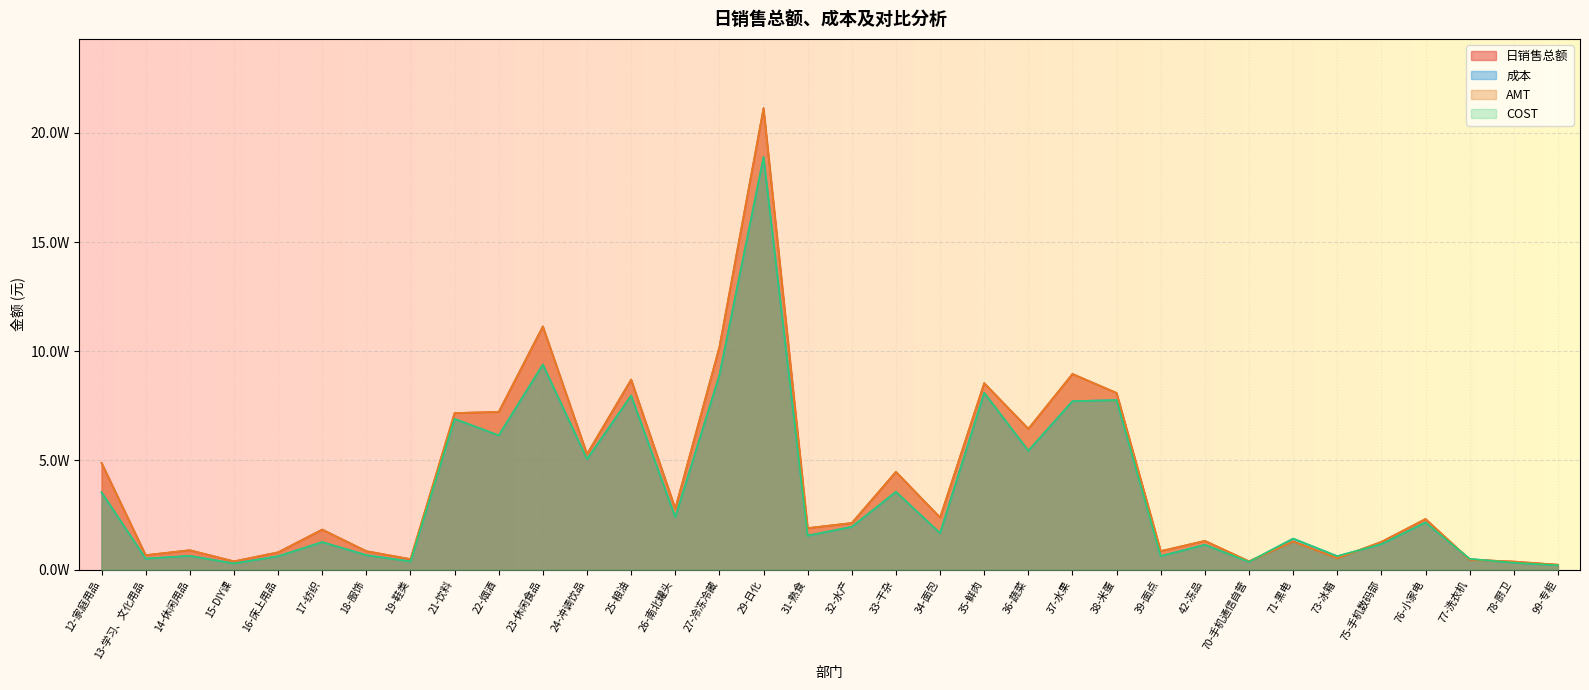

Is the value of AMT at 16-床上用品 greater than the value of 日销售总额 at 18-服饰?

No